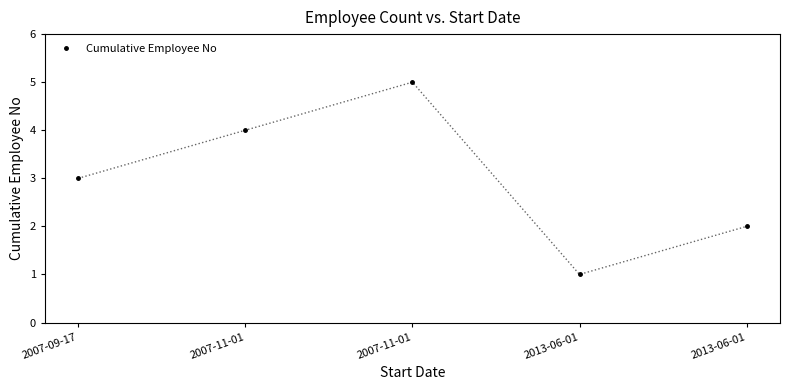

Approximately how many times larger is the value at 2007-11-01 compared to 2007-09-17?

1.7